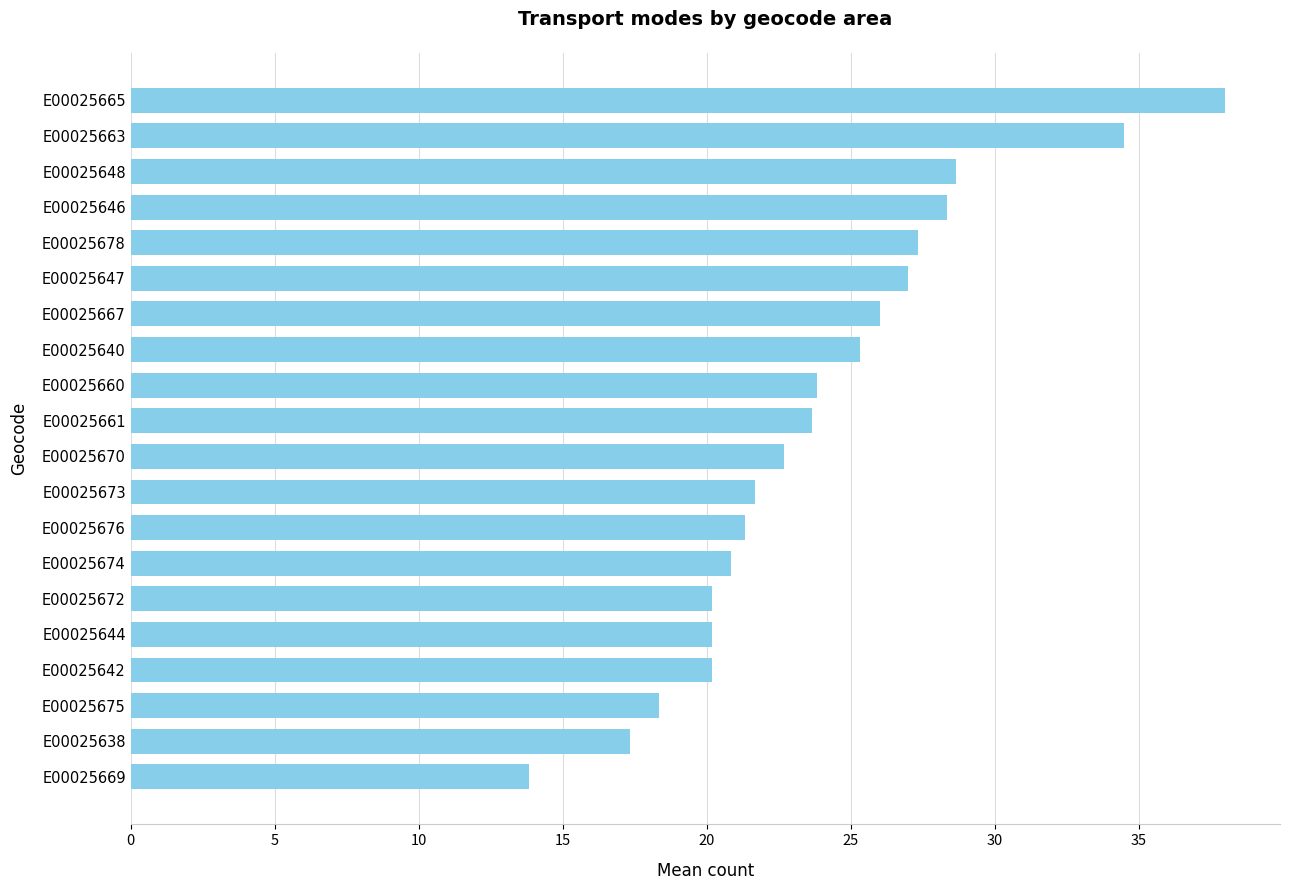

Which has a higher value, E00025648 or E00025675?

E00025648